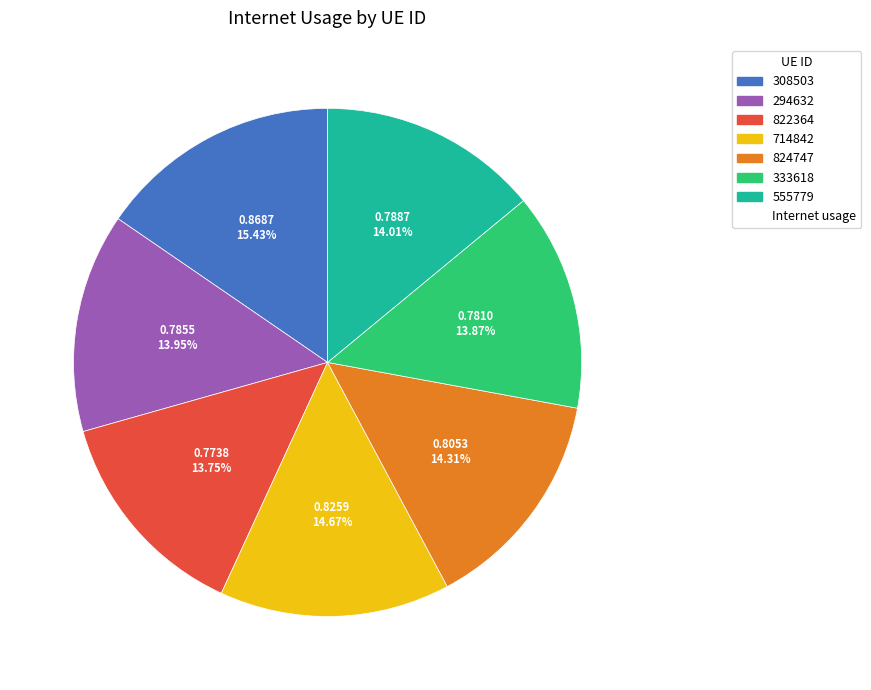

How many segments does this pie chart have?

7